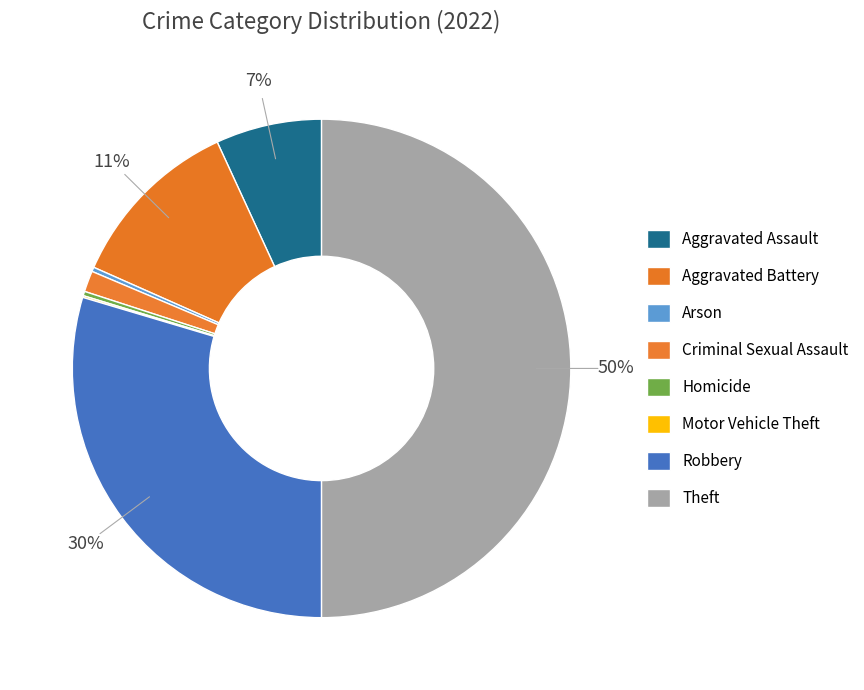

To the nearest percent, what is the difference between the largest and smallest slice percentages?

50%